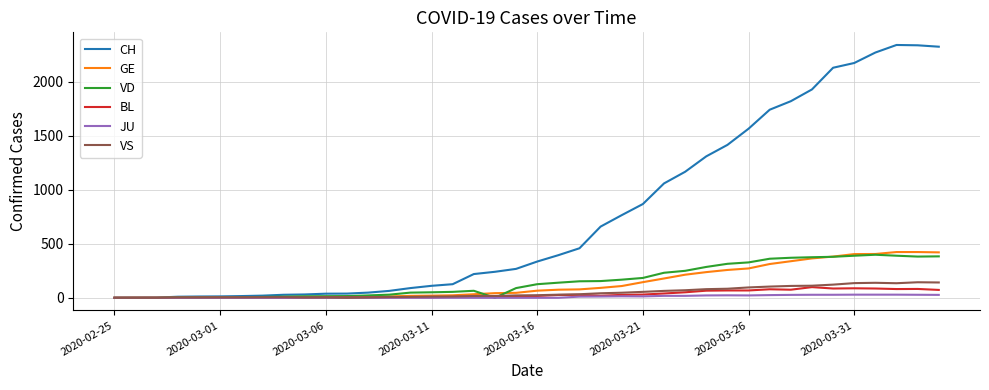

What is the difference between the maximum and minimum values in the VD series?

399